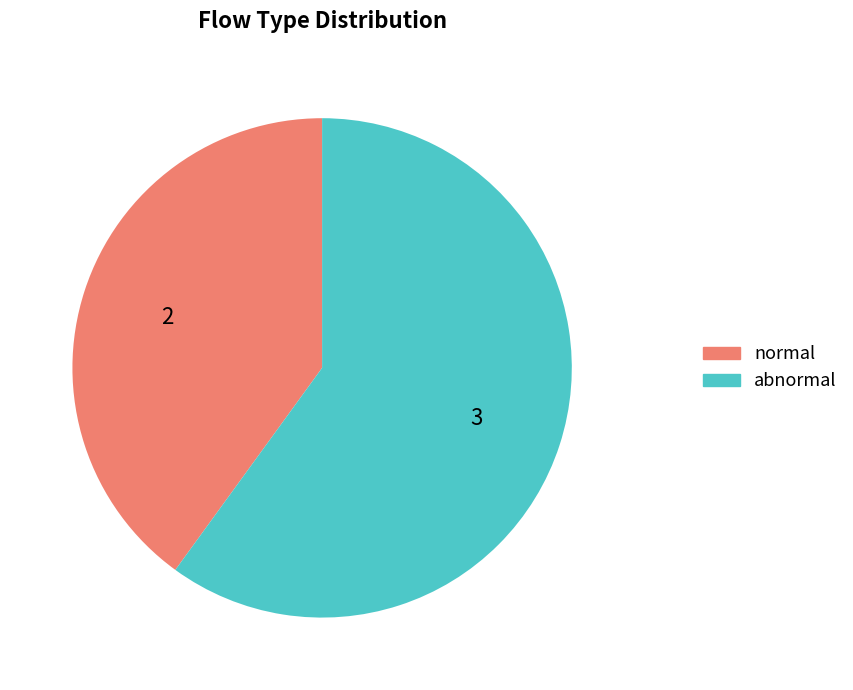

The abnormal slice represents 60% of the pie. True or false?

True